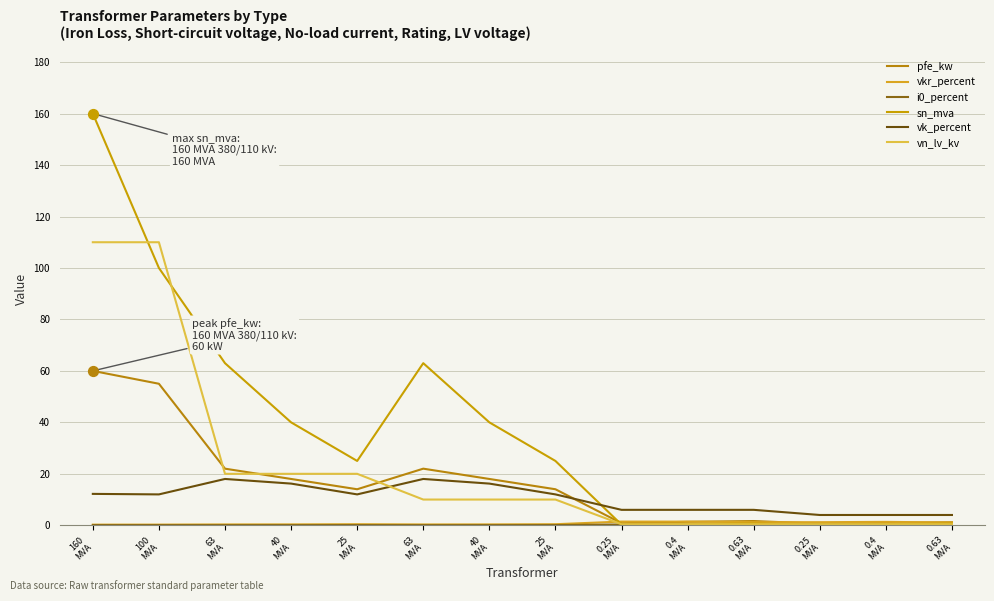

At which category is the sum across all series the highest?

160
MVA